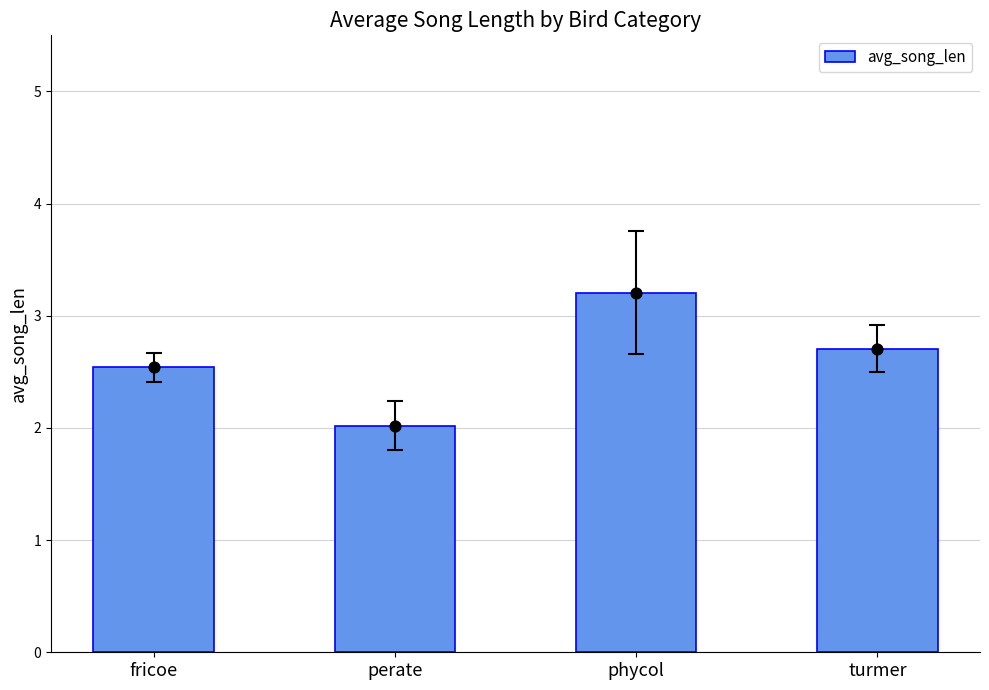

What is the change in value from fricoe to phycol?

+0.7